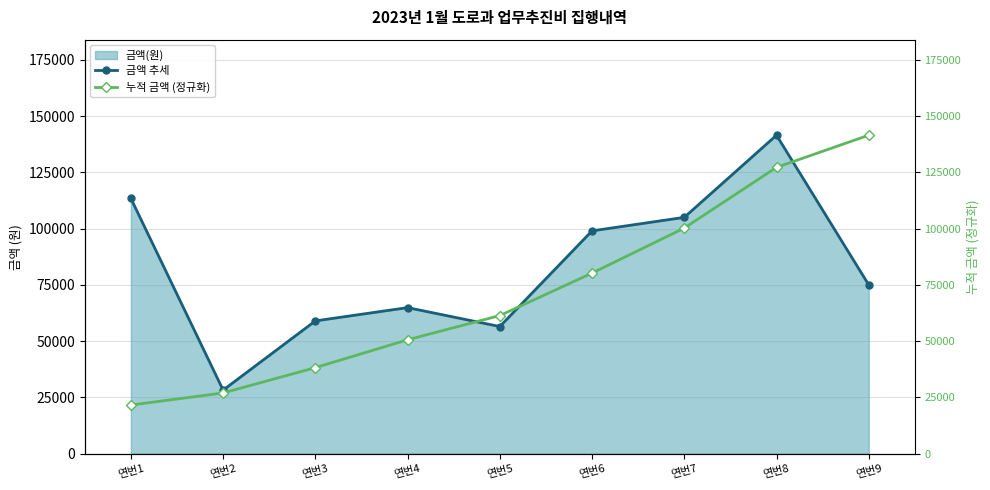

How many lines are shown in the chart?

2